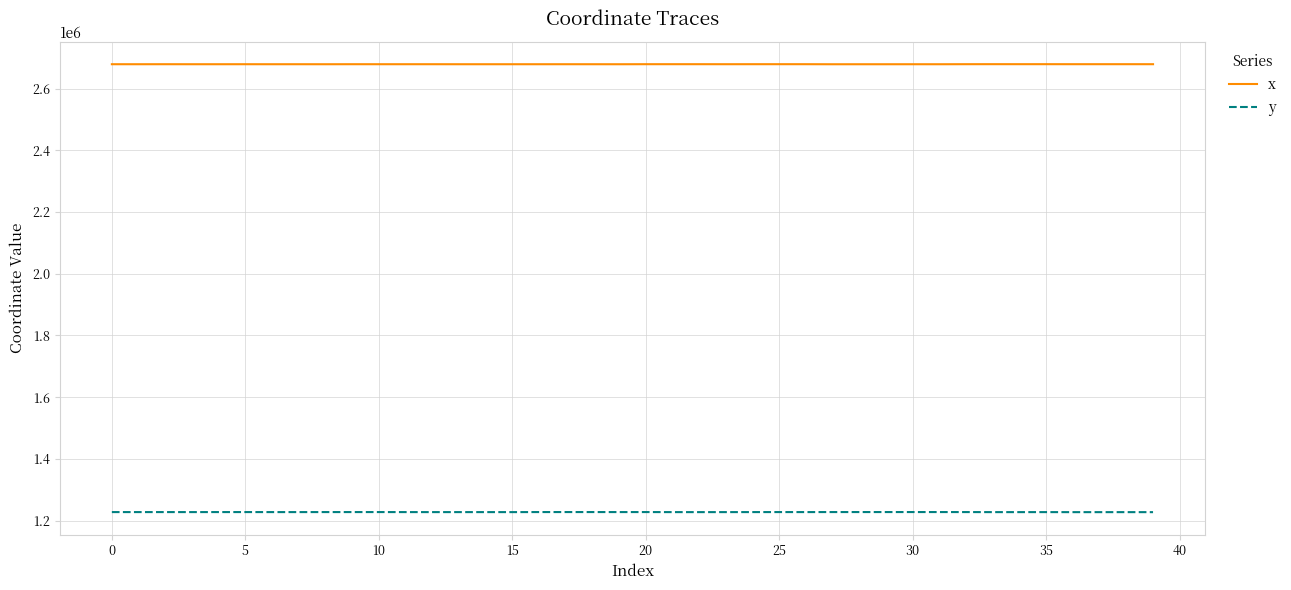

List the series in order of their peak value, highest first.

x, y